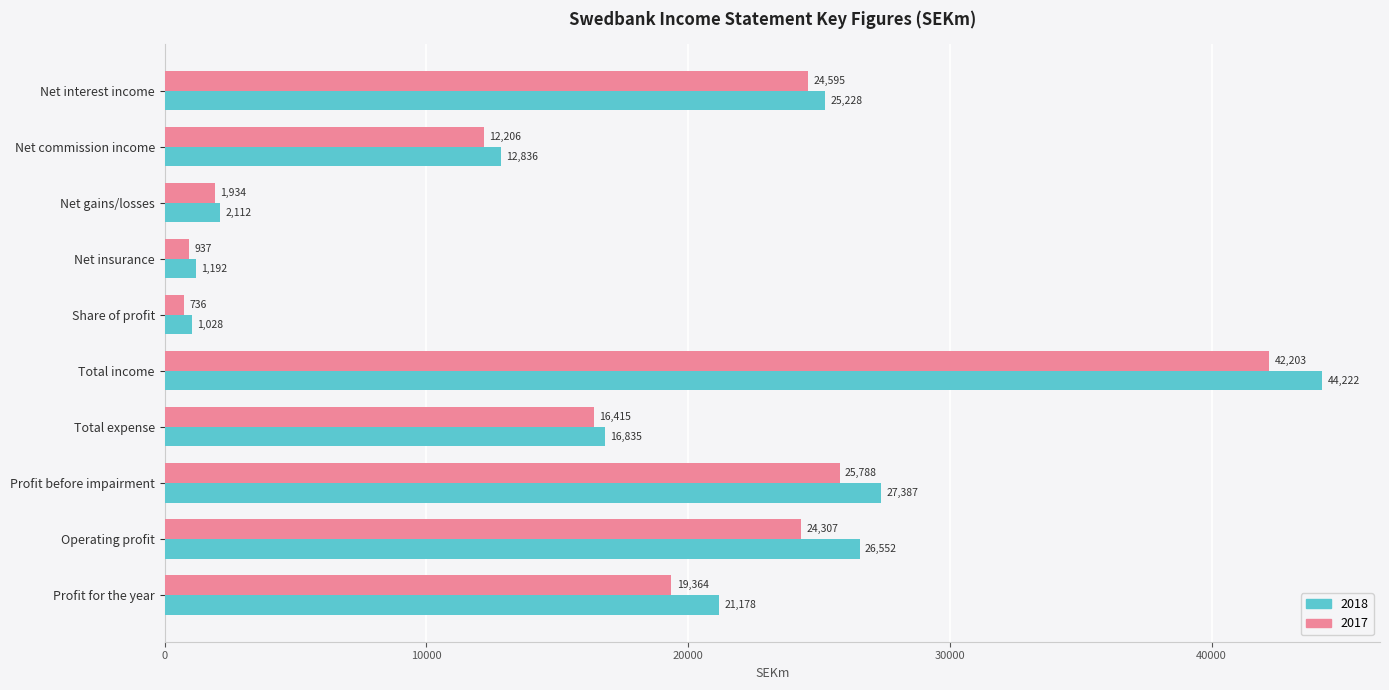

Which series changed the most between Operating profit and Profit for the year?

2018